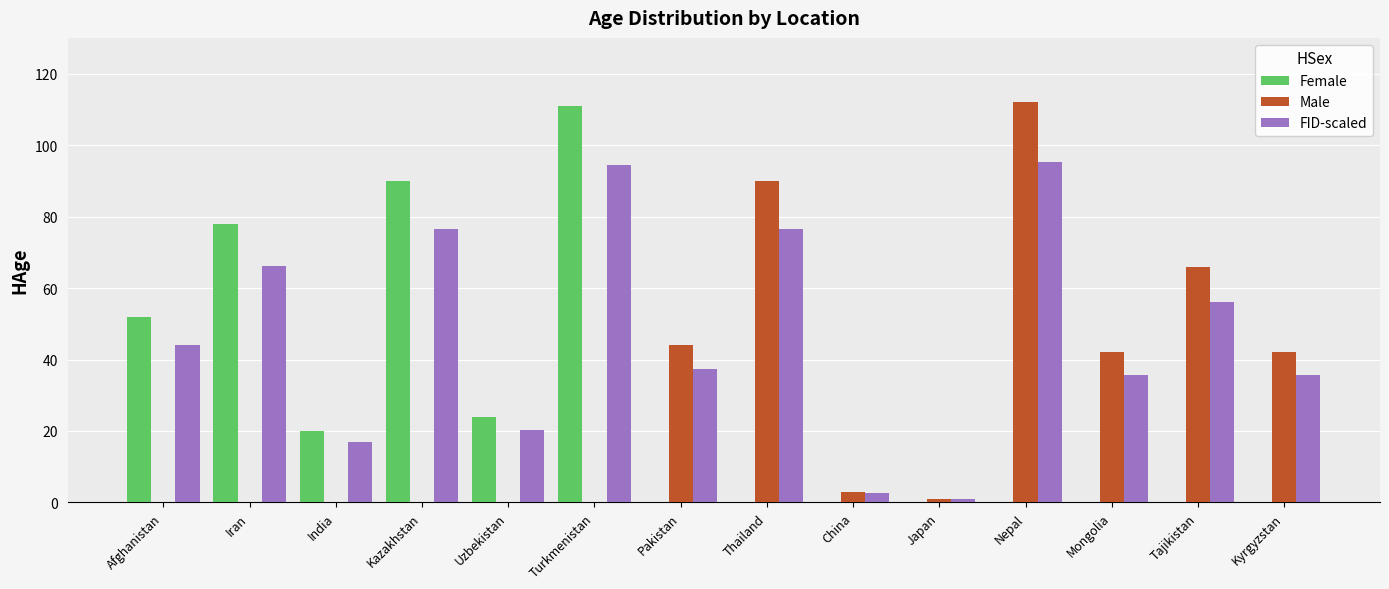

At which label does Female reach its peak?

Turkmenistan